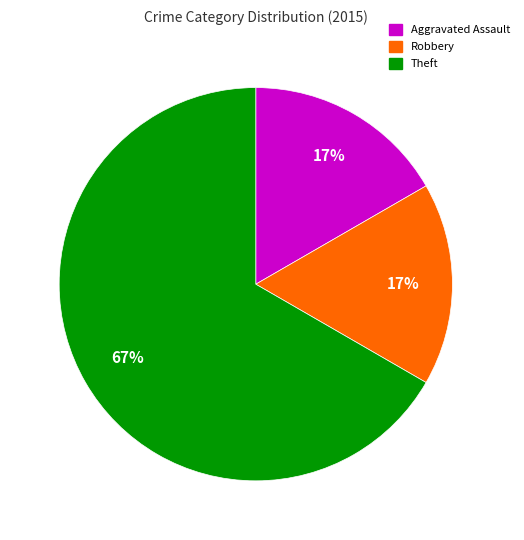

Between Robbery and Theft, which is larger?

Theft